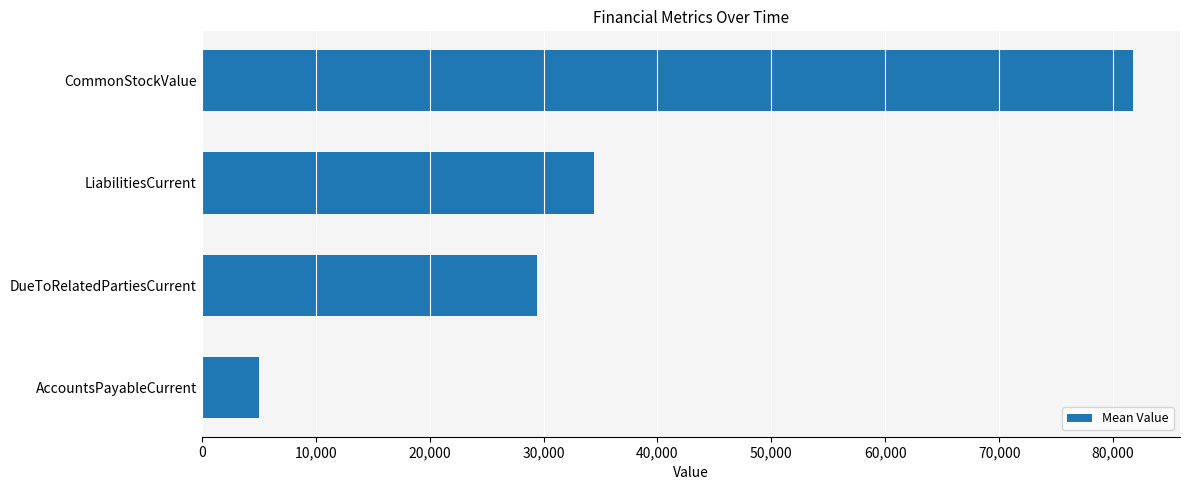

What is the change in value from LiabilitiesCurrent to CommonStockValue?

+47311.0